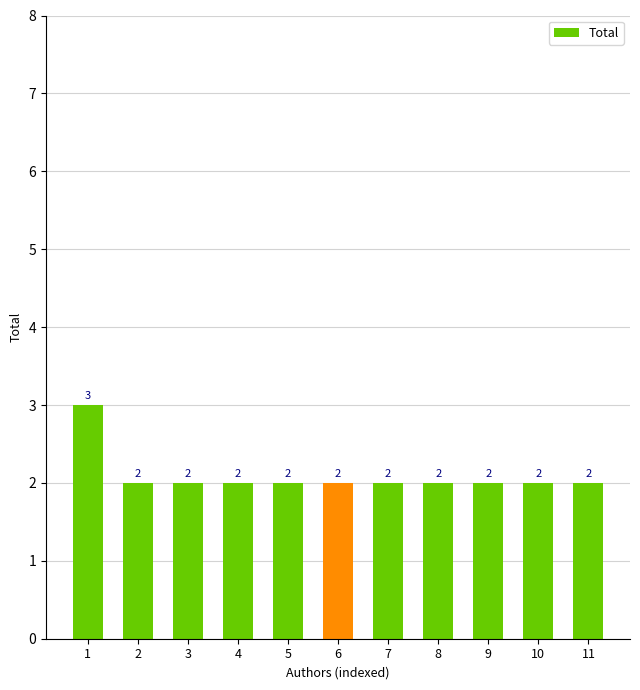

The chart shows a value of 2 at 2. True or false?

True